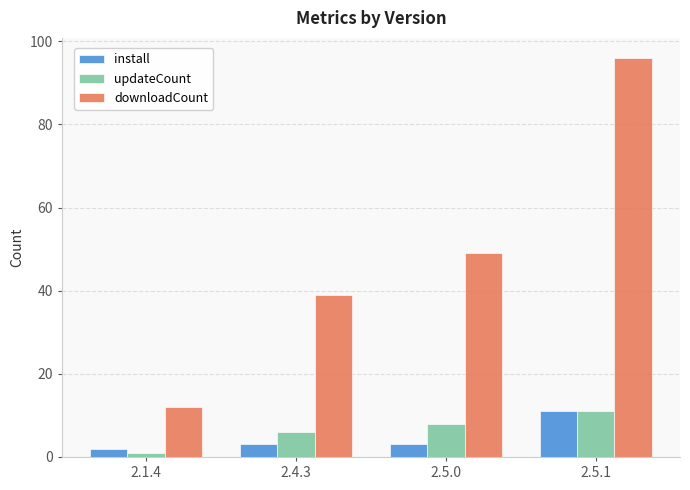

True or false: downloadCount has a value of 12 at 2.1.4.

True